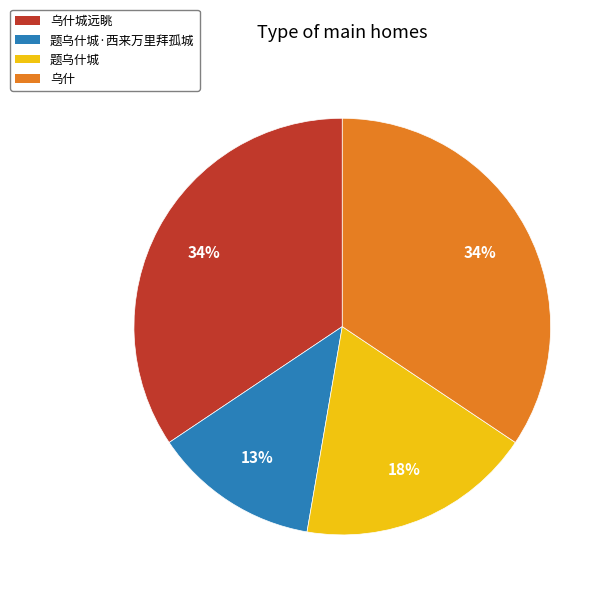

What is the smallest slice in the pie chart?

题乌什城·西来万里拜孤城